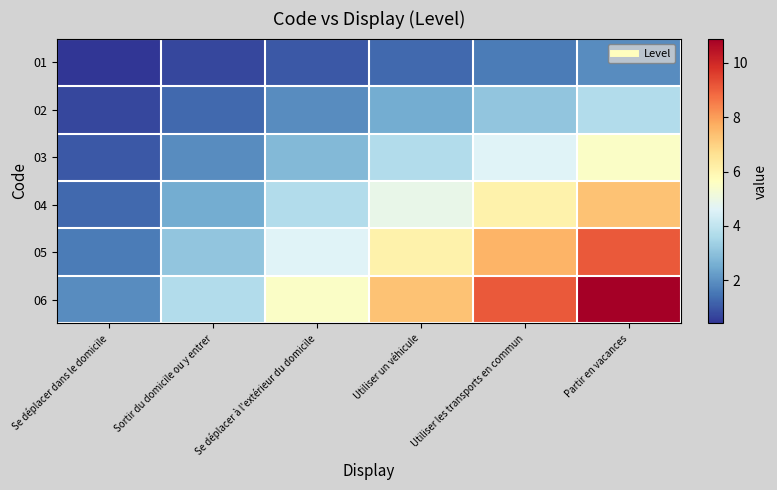

Rank the series by their maximum value, from lowest to highest.

01, 02, 03, 04, 05, 06